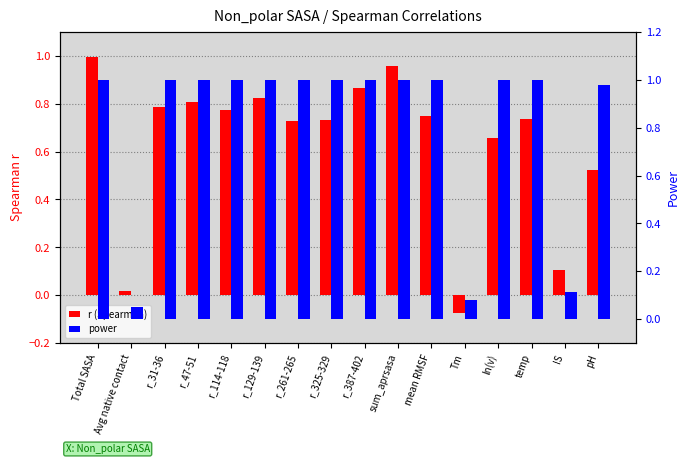

What is the approximate value of power at temp?

1.0